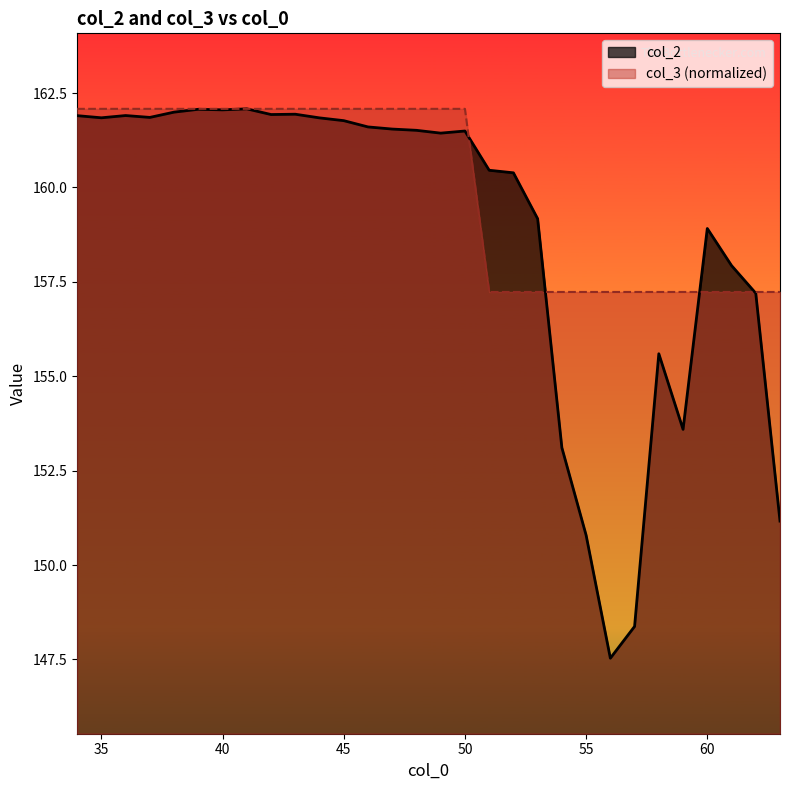

What are all the series names shown in the legend?

col_2, col_3 (normalized)